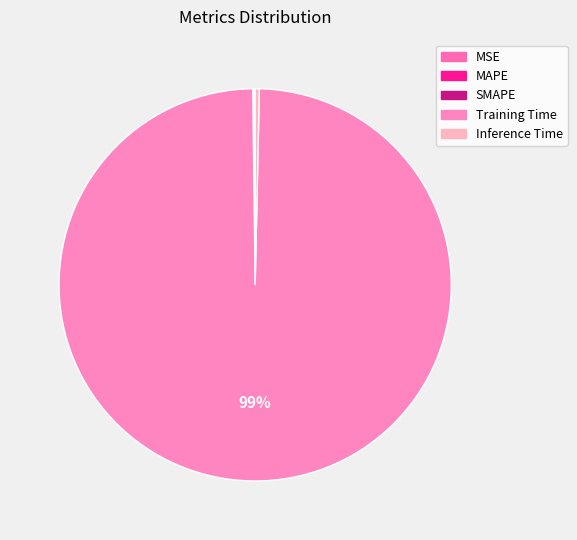

Which slice is the largest?

Training Time